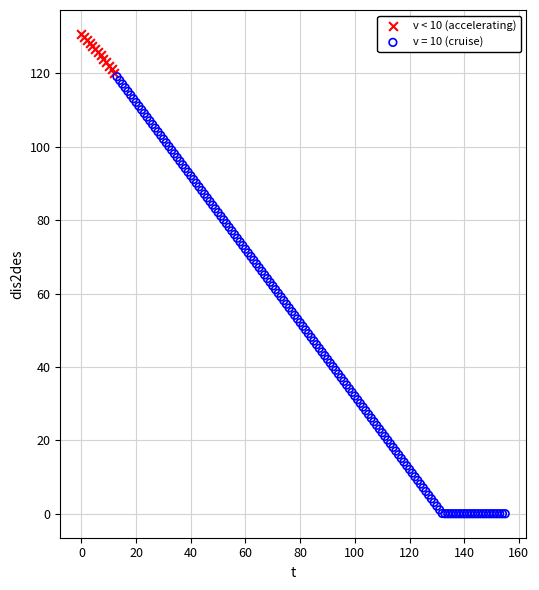

Which series has the widest spread of Y values?

v = 10 (cruise)